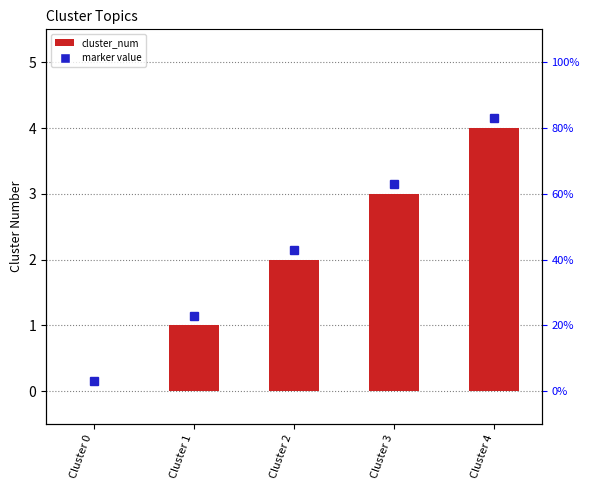

What is the value of the 2nd bar from the left?

1